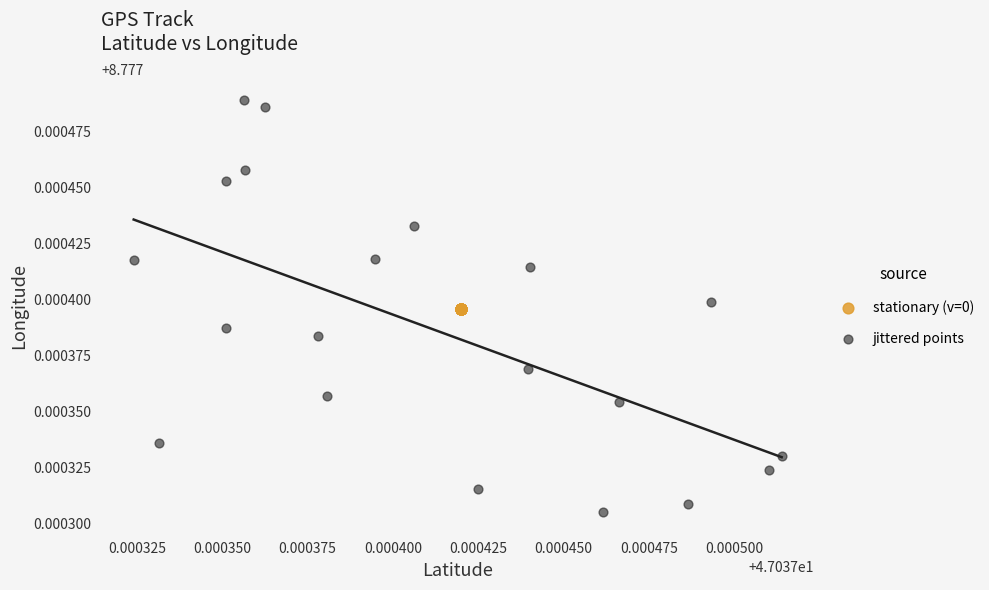

Which series reaches the minimum Y coordinate?

jittered points